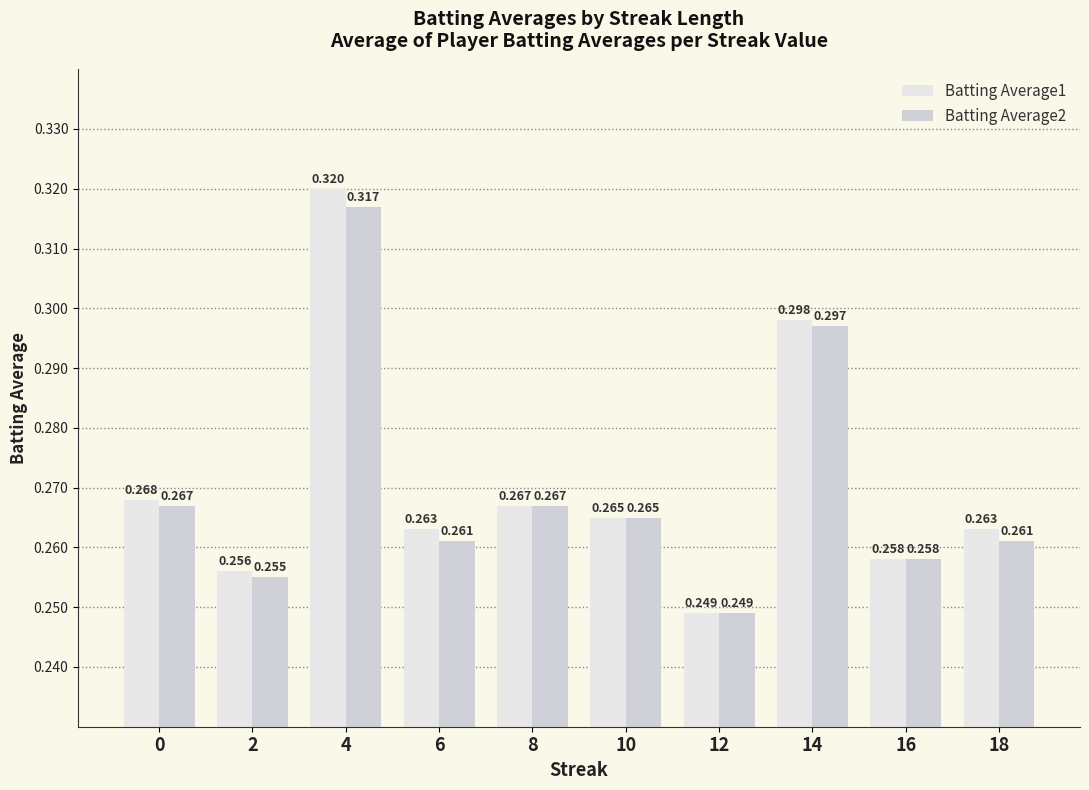

How many bars are there in each group?

2